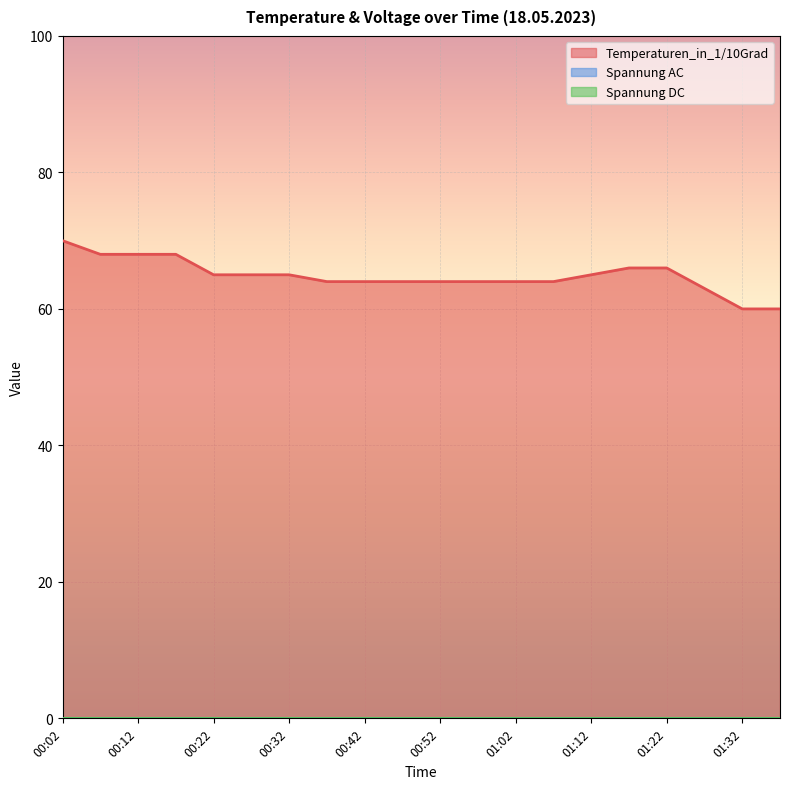

Is it true that Spannung DC equals 0 at 00:37?

True